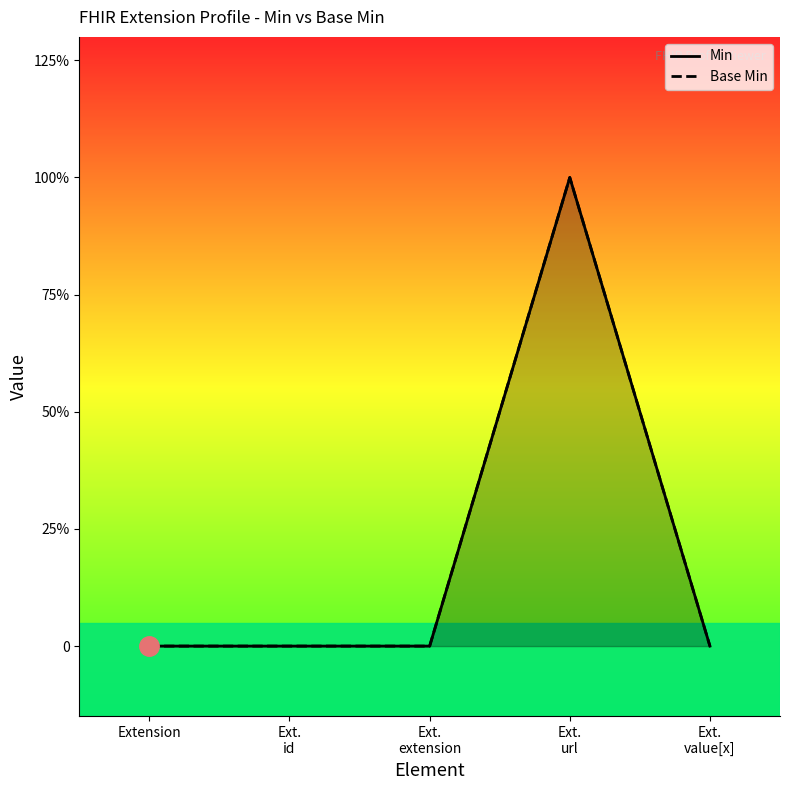

True or false: Base Min has more than 1 points higher than both neighbors.

False